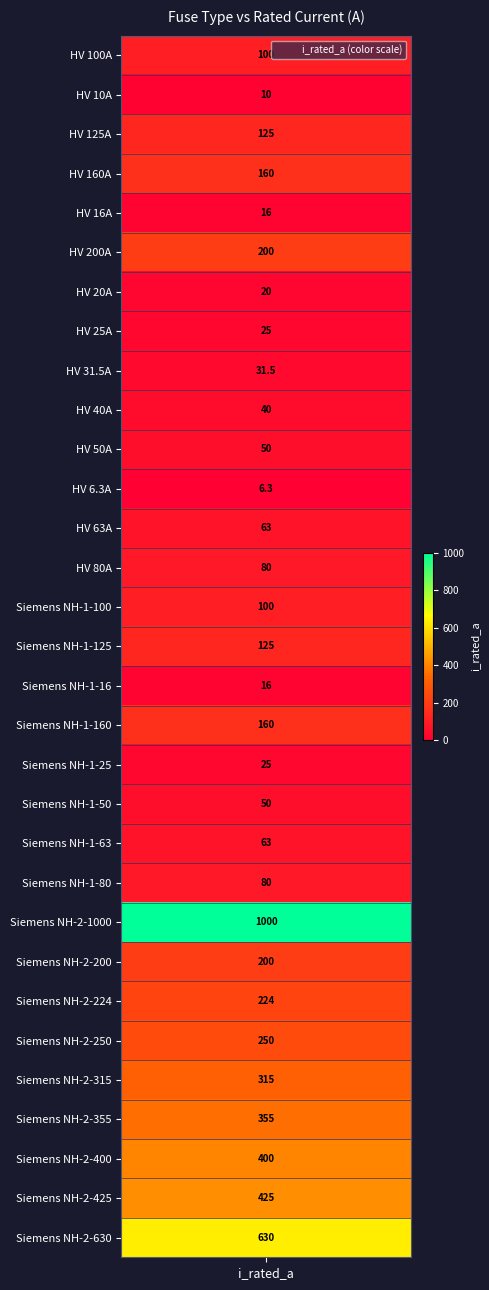

What is the sum of all values?

5344.8